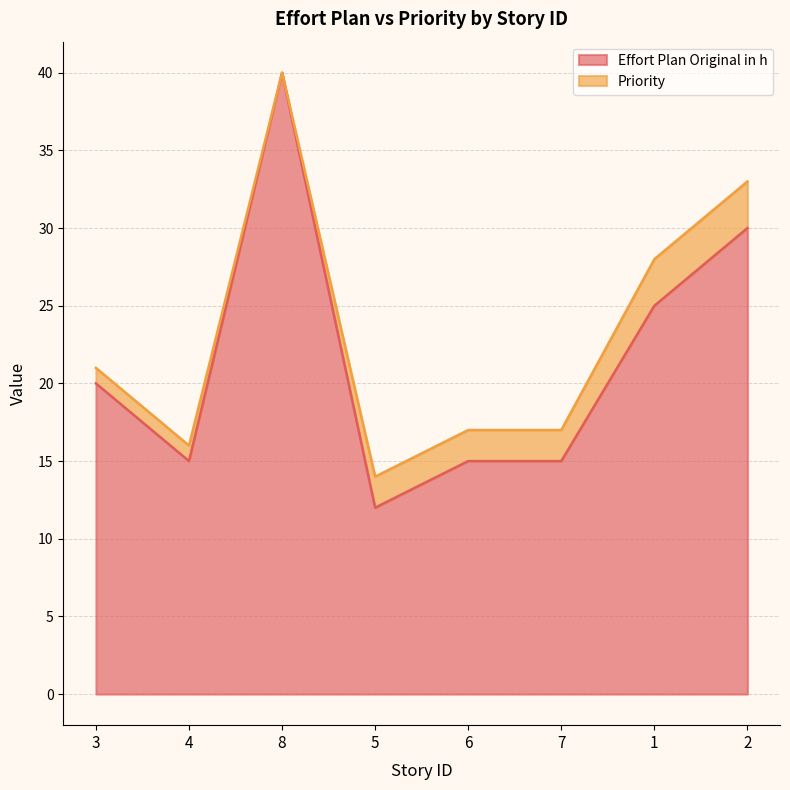

Reading right to left, what are all the values shown in this chart?

30	25	15	15	12	40	15	20